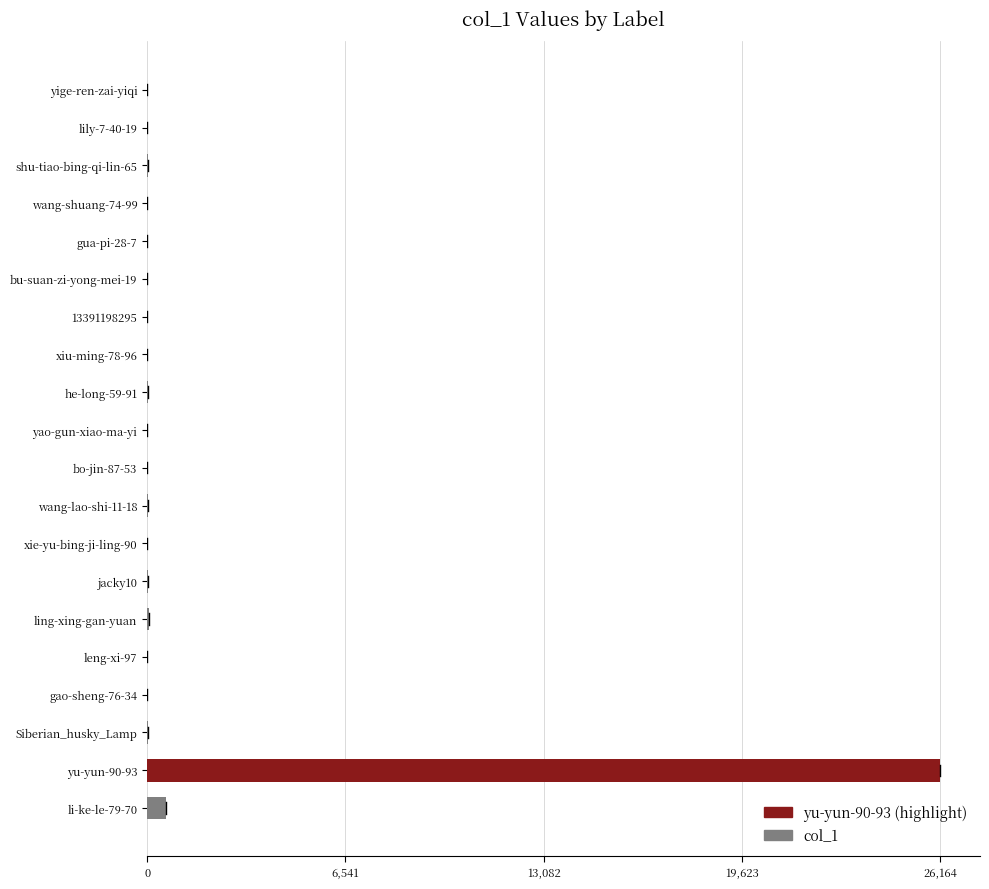

The value at yu-yun-90-93 is 9995. True or false?

False